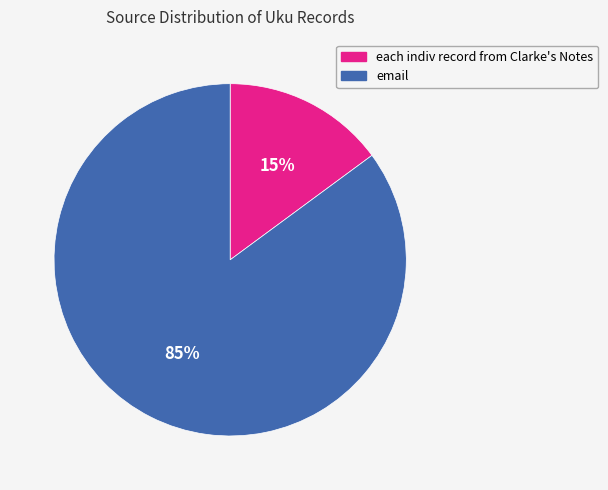

Approximately how many times larger is the value at email compared to each indiv record from Clarke's Notes?

5.7